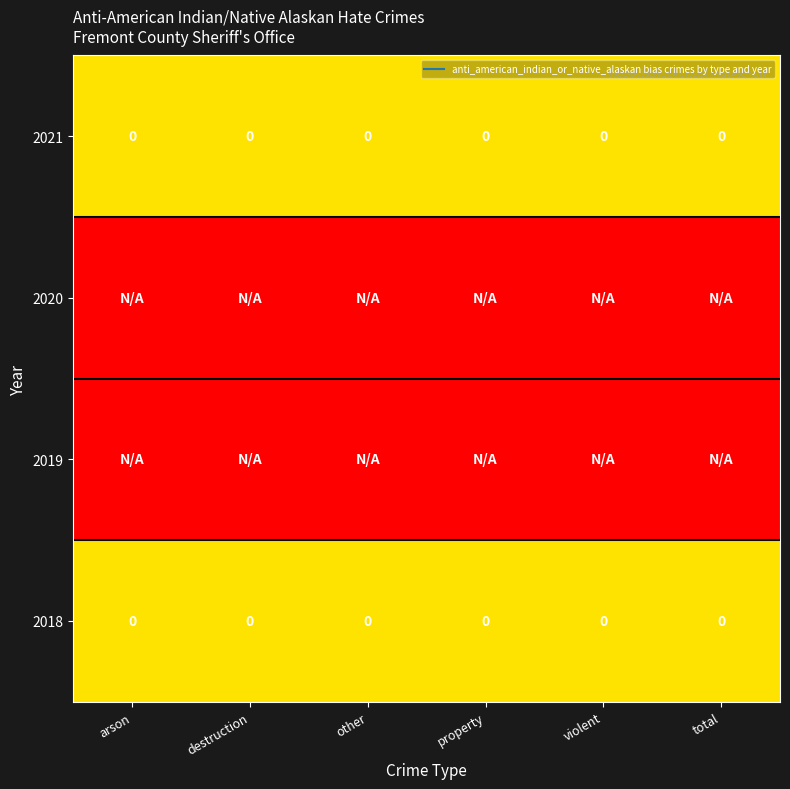

Which series has the largest range (max minus min)?

2021